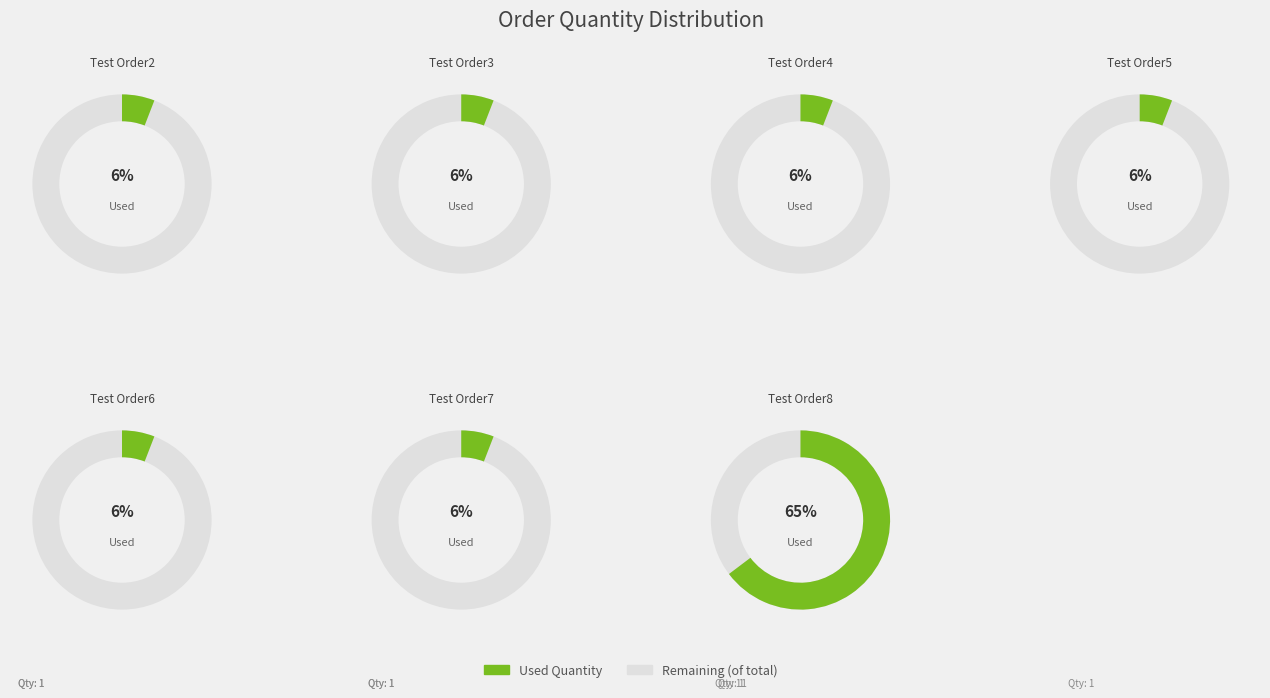

What is the largest slice in the pie chart?

Test Order8